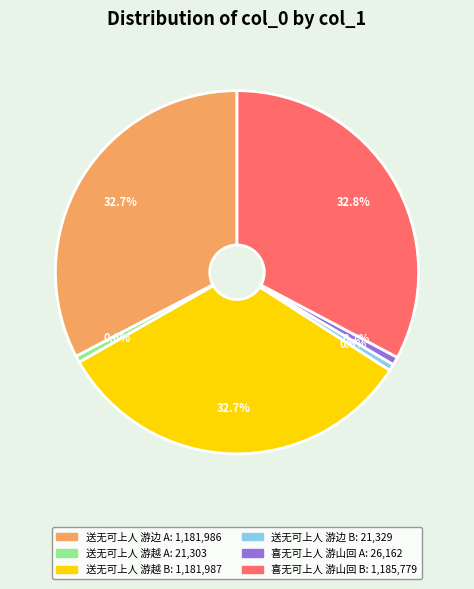

Is there any slice that represents more than half of the pie?

No